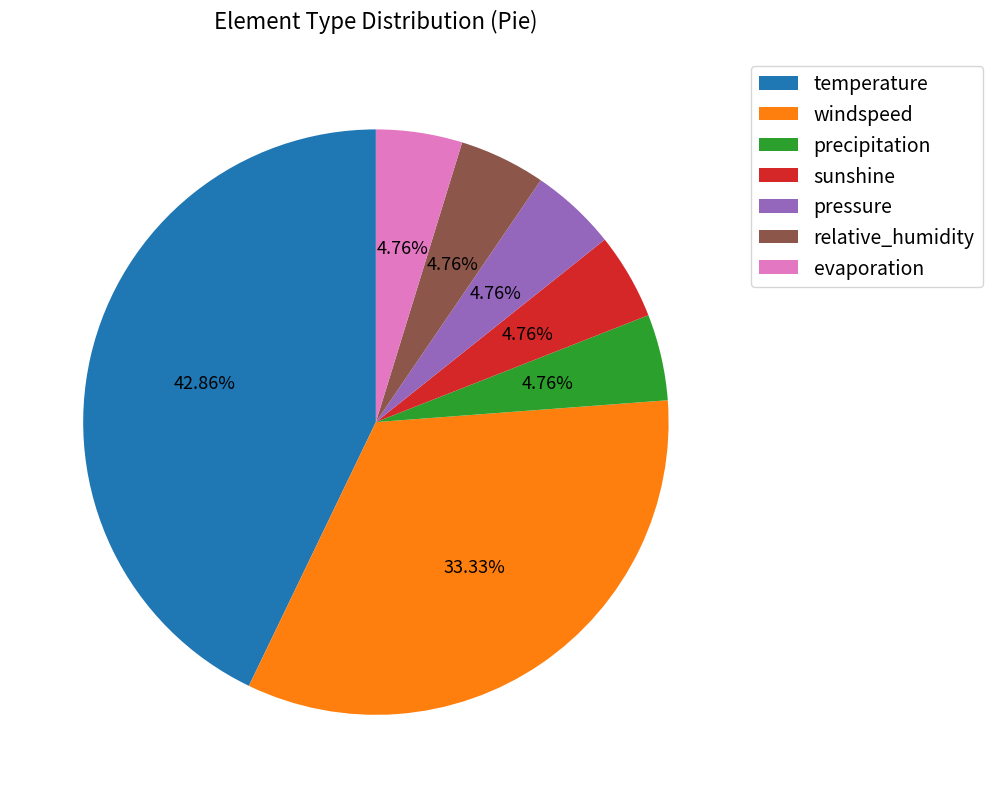

Which slice is the largest?

temperature